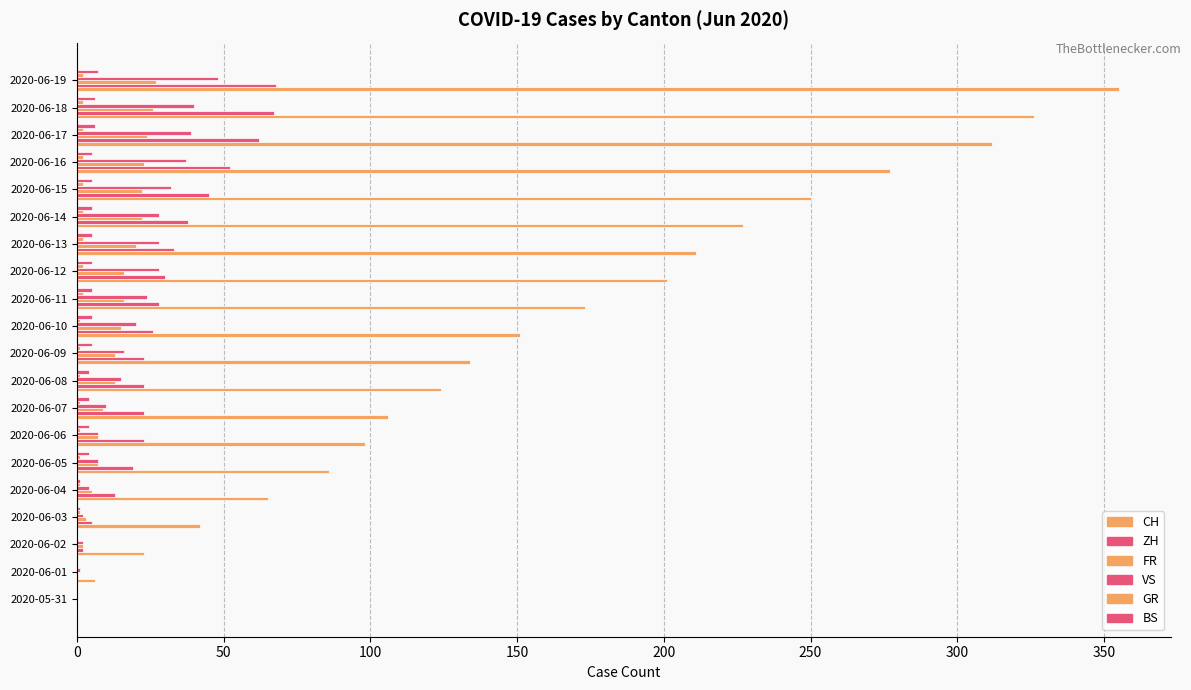

Reading left to right, extract all data points from this chart.

CH: 0	6	23	42	65	86	98	106	124	134	151	173	201	211	227	250	277	312	326	355
ZH: 0	0	2	5	13	19	23	23	23	23	26	28	30	33	38	45	52	62	67	68
FR: 0	0	2	3	5	7	7	9	13	13	15	16	16	20	22	22	23	24	26	27
VS: 0	1	2	2	4	7	7	10	15	16	20	24	28	28	28	32	37	39	40	48
GR: 0	0	0	1	1	1	1	1	1	1	1	2	2	2	2	2	2	2	2	2
BS: 0	0	0	1	1	4	4	4	4	5	5	5	5	5	5	5	5	6	6	7